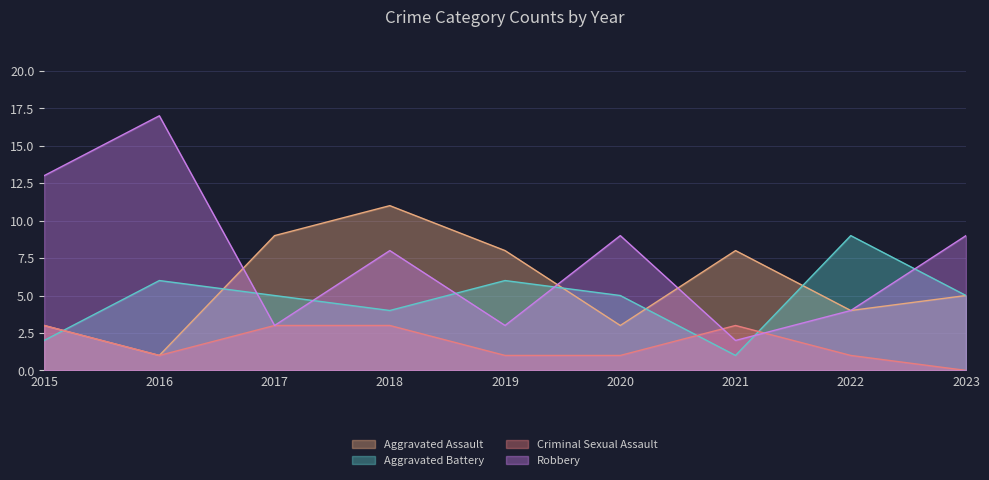

The value of Aggravated Assault at 2018 is 11. True or false?

True